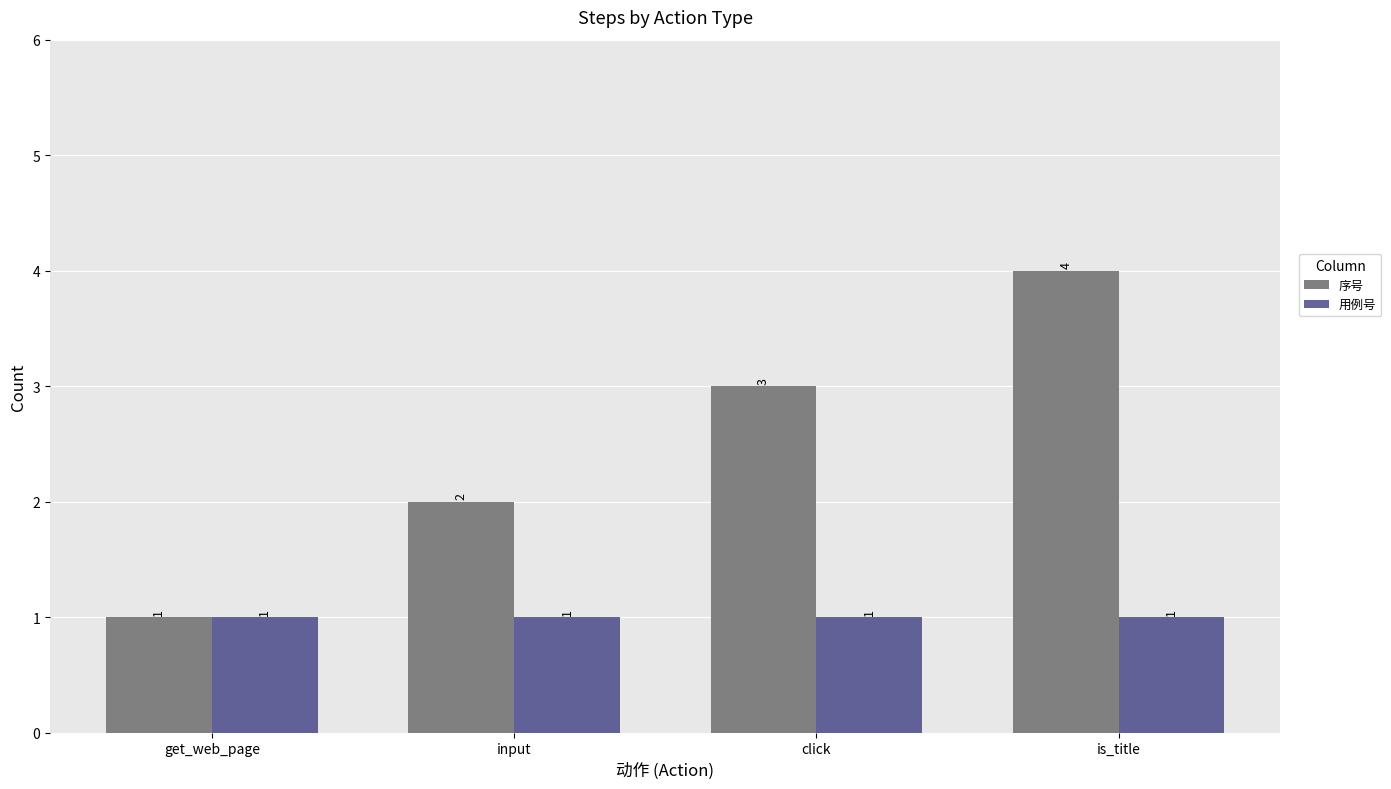

Is it true that 序号 equals 2 at input?

True